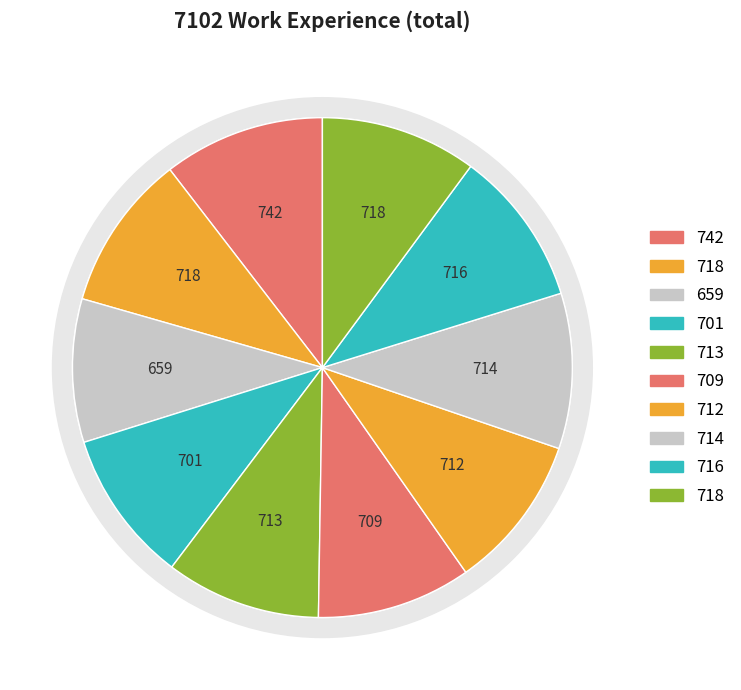

The 2013 slice represents 21% of the pie. True or false?

False